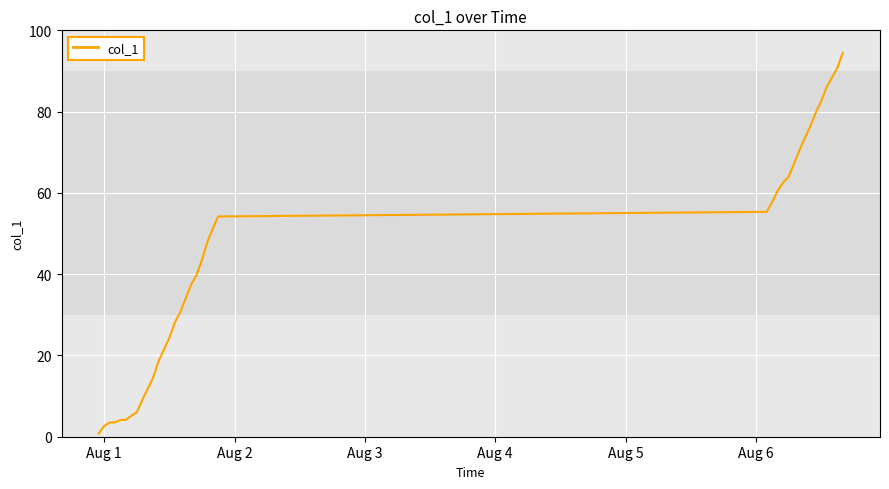

What is the difference between the maximum and minimum values?

93.7